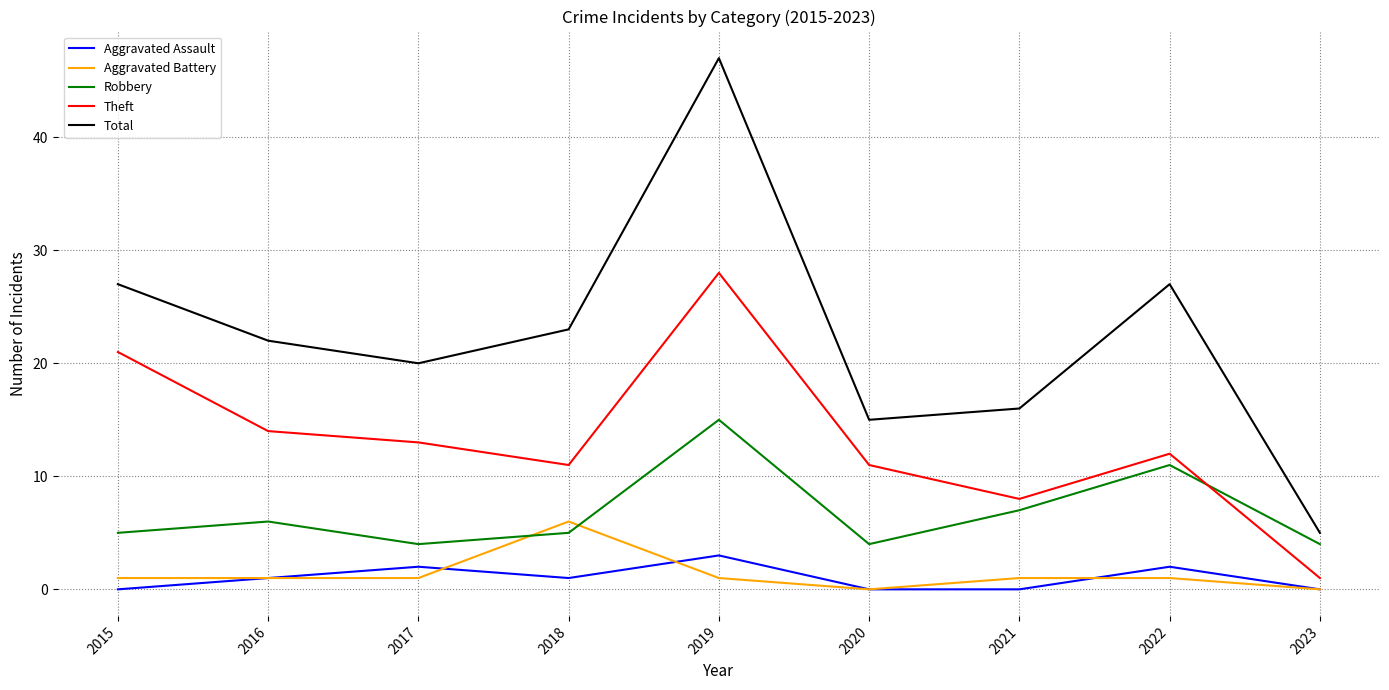

True or false: Aggravated Assault and Theft cross at least once.

False